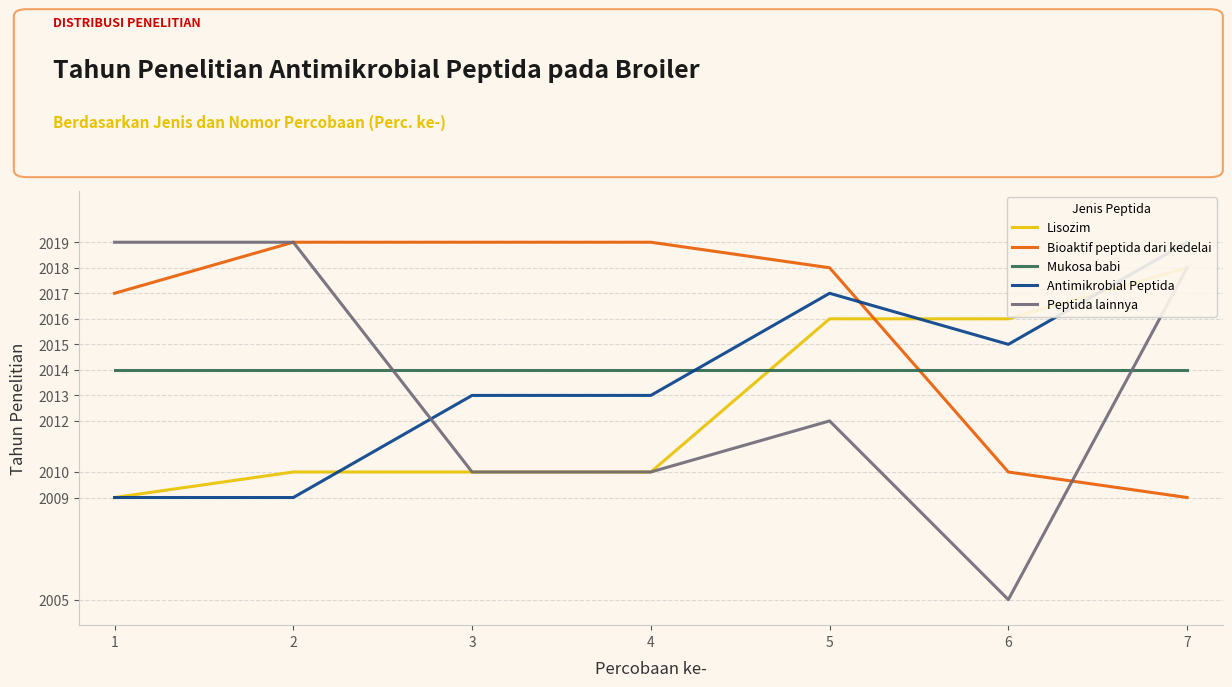

True or false: Antimikrobial Peptida has more than 0 interior local peaks.

True